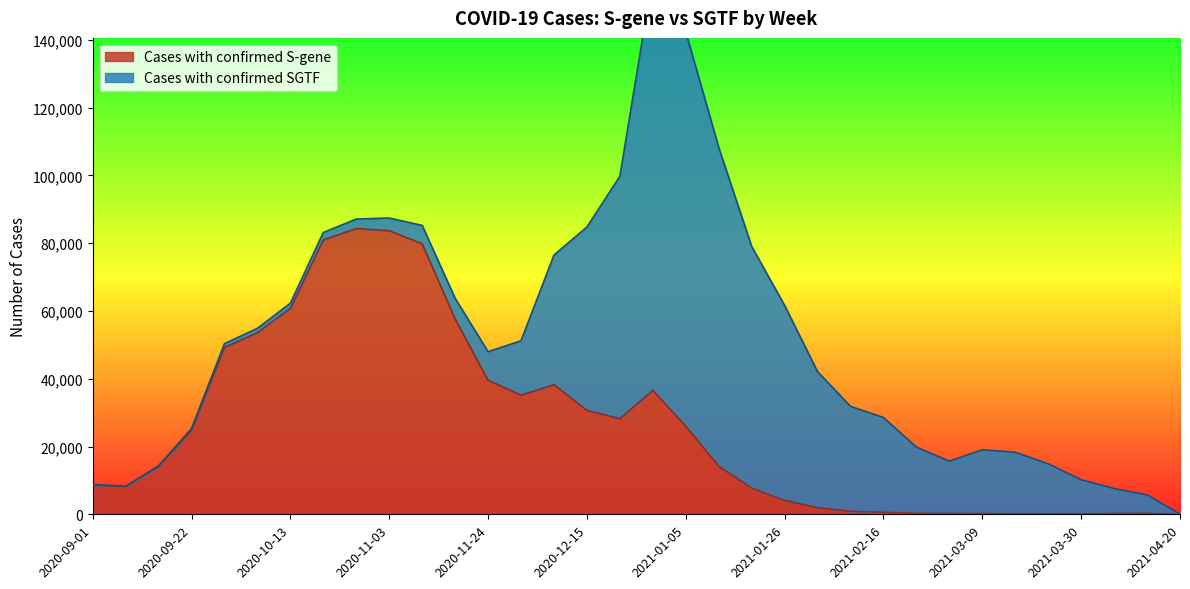

Which has a higher value, 2021-03-16 or 2020-09-29?

2020-09-29